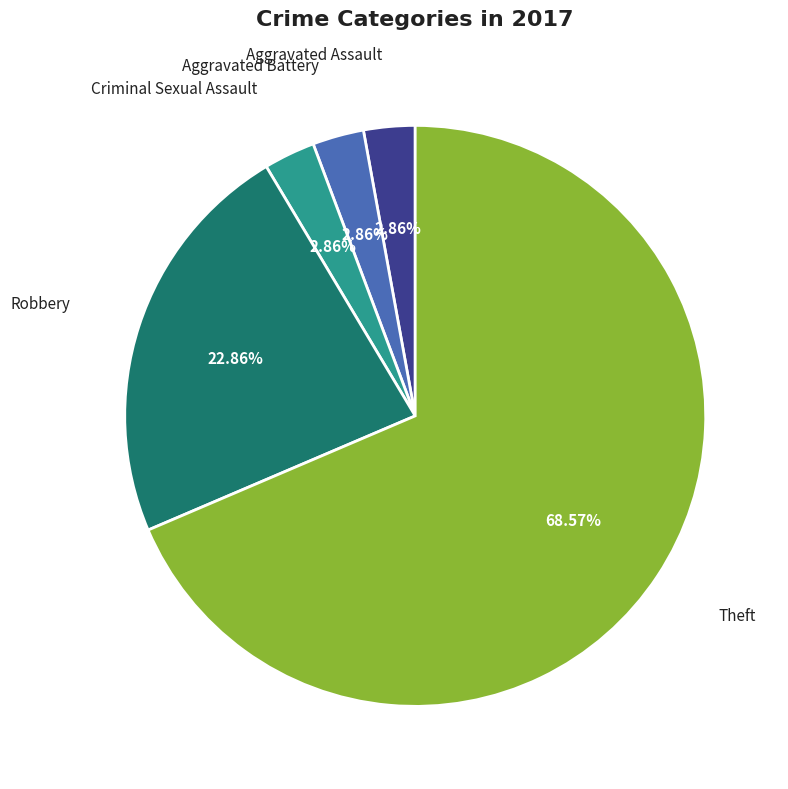

Which category accounts for the majority?

Theft